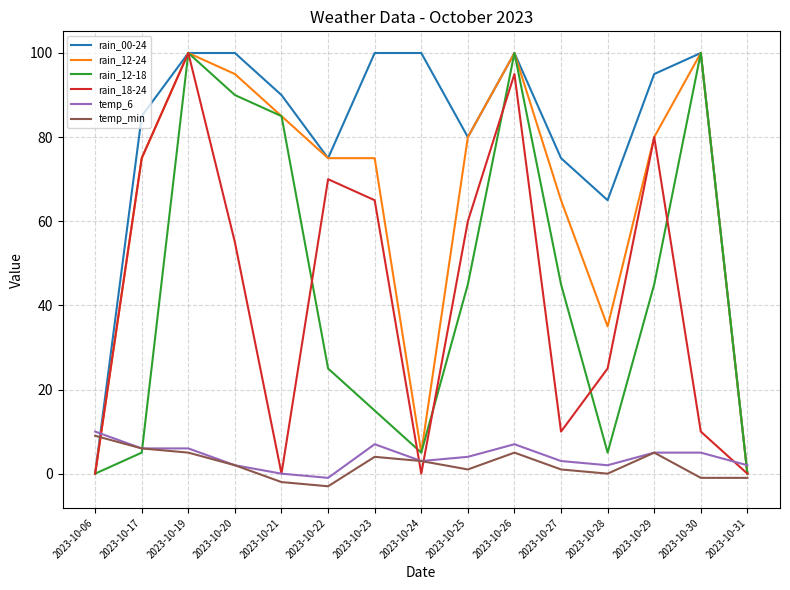

What is the difference between the maximum and minimum values in the rain_12-24 series?

100